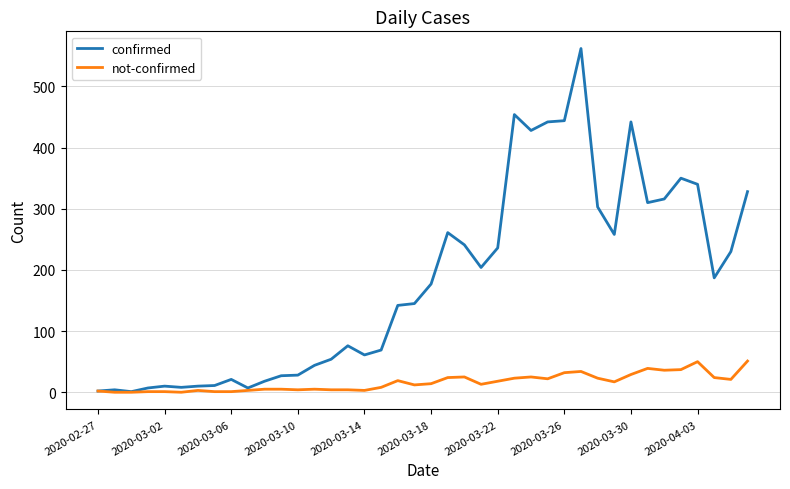

List the series in order of their peak value, lowest first.

not-confirmed, confirmed